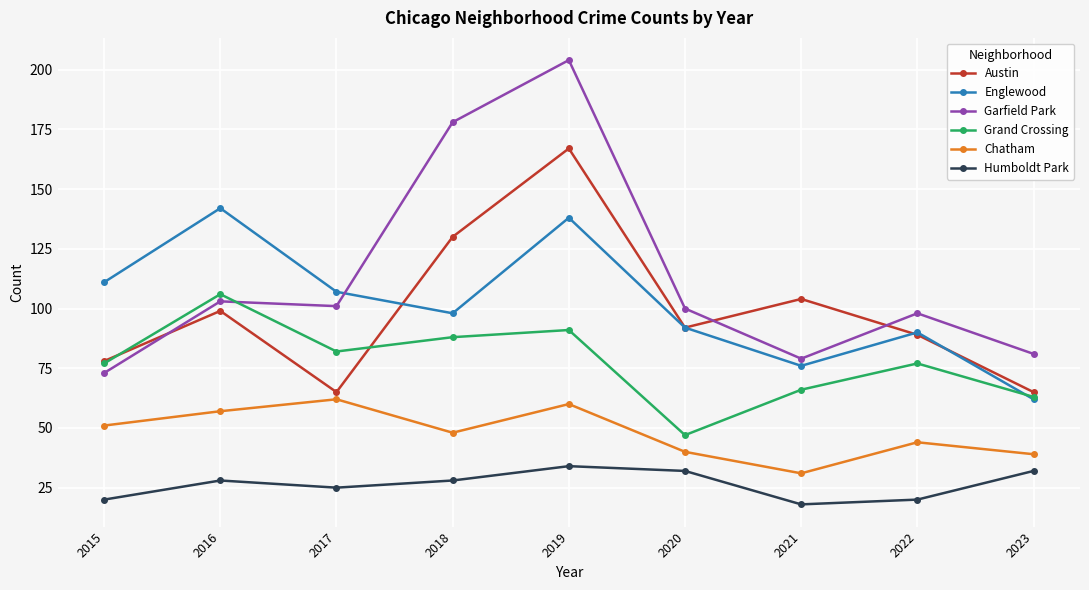

List the labels in order of Englewood value, largest first.

2016, 2019, 2015, 2017, 2018, 2020, 2022, 2021, 2023